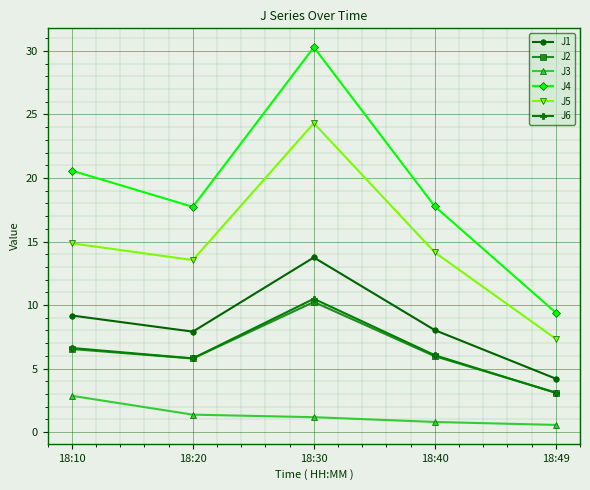

How many series are shown in this chart?

6